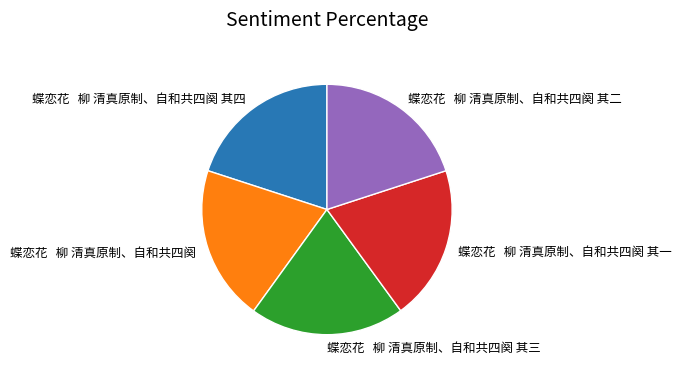

The 蝶恋花 柳 清真原制、自和共四阕 其一 slice represents 27% of the pie. True or false?

False